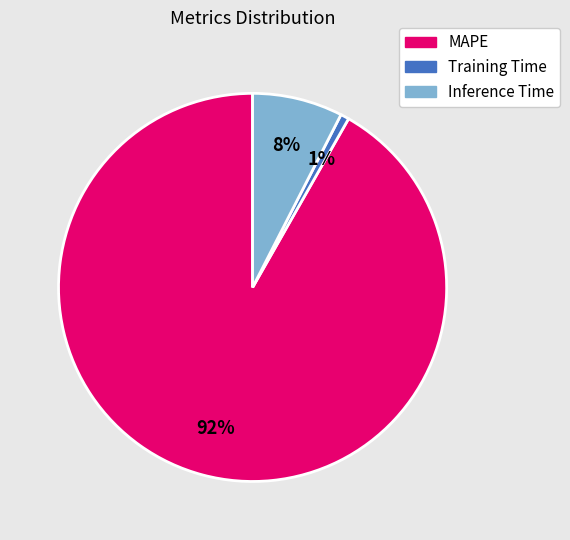

Is there any slice that represents more than half of the pie?

Yes